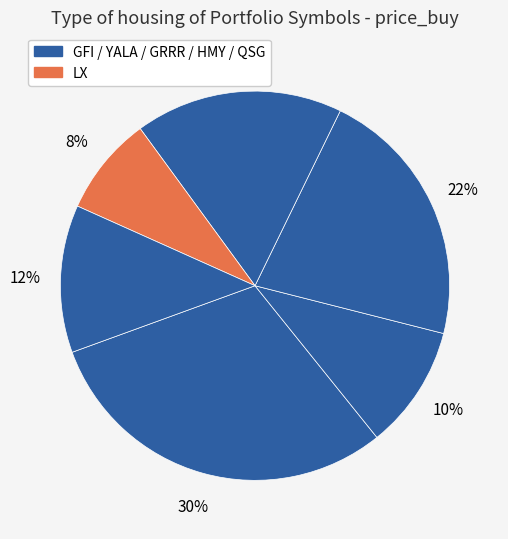

Count the number of slices in the pie.

6